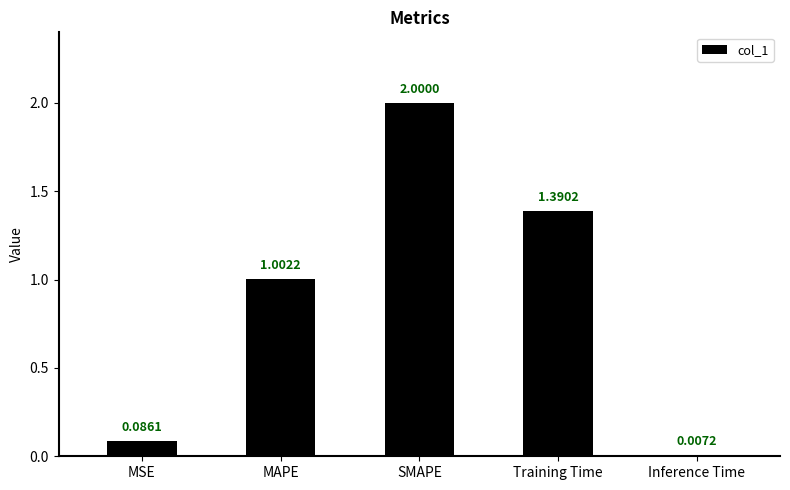

Which label corresponds to the largest value in the chart?

SMAPE